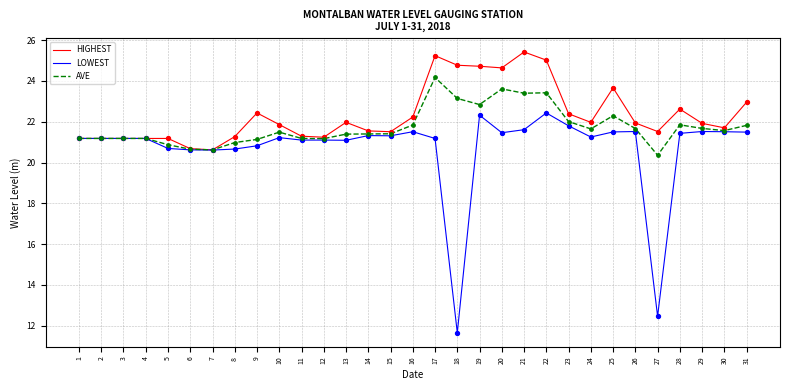

What are all the series names shown in the legend?

HIGHEST, LOWEST, AVE